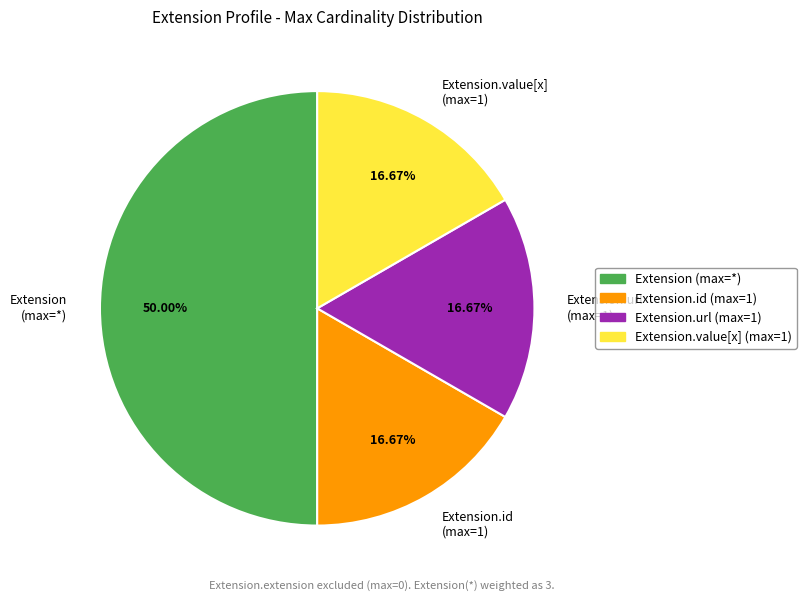

Which category has the biggest portion of the pie?

Extension (max=*)